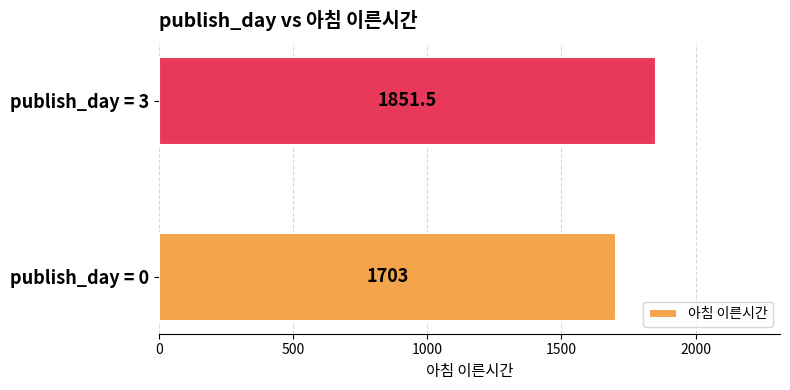

Reading bottom to top, list all the values displayed in this chart.

1703.0	1851.5